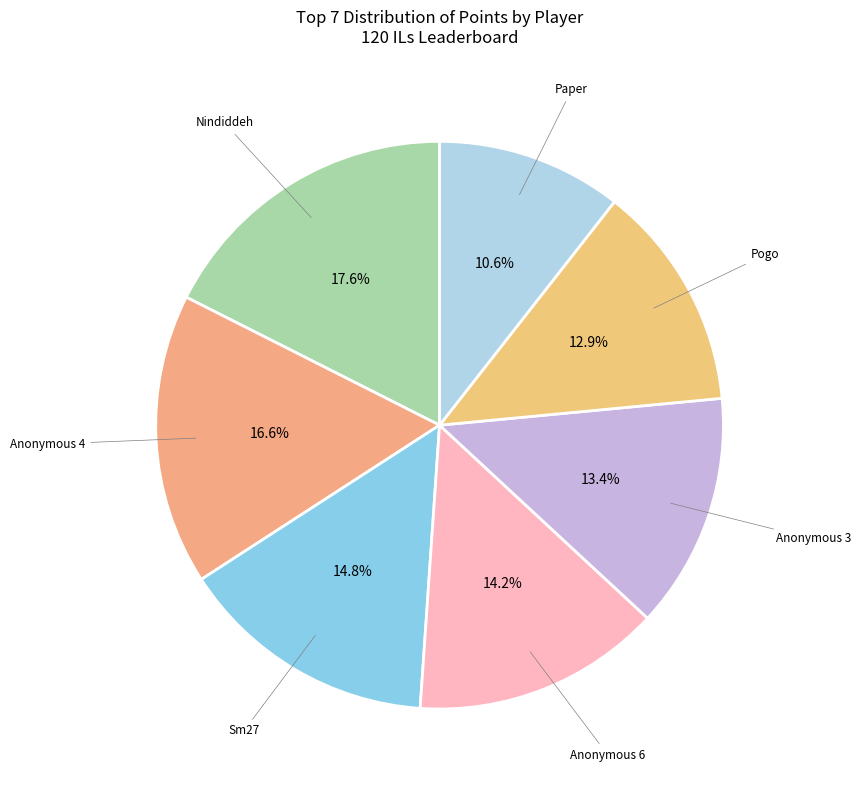

Which category has the biggest portion of the pie?

Nindiddeh